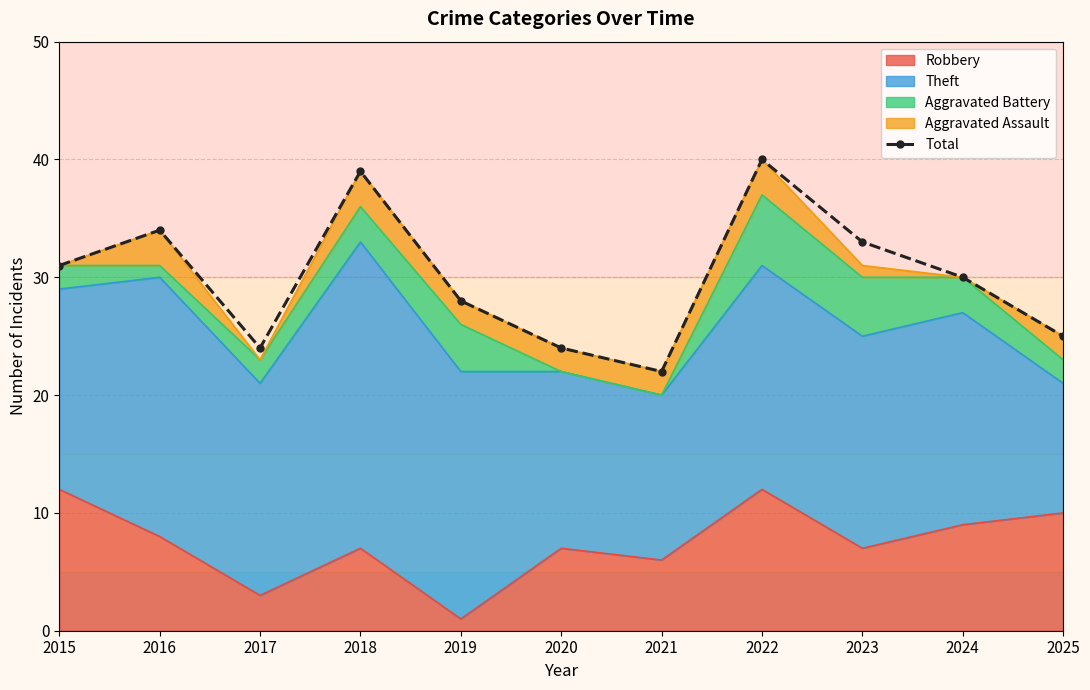

Reading left to right, what are all the values shown in this chart?

2015=31	2016=34	2017=24	2018=39	2019=28	2020=24	2021=22	2022=40	2023=33	2024=30	2025=25